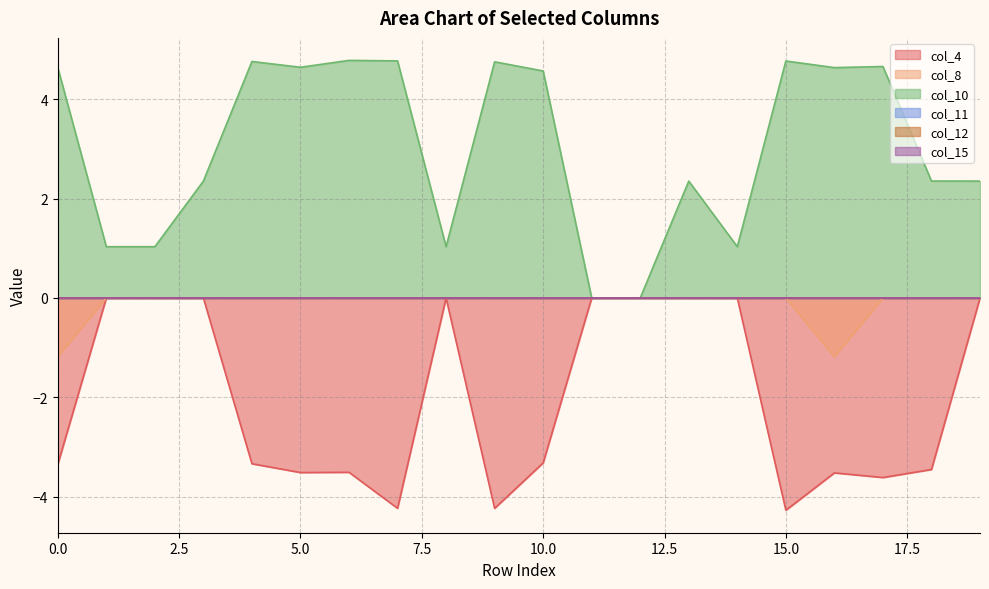

List the labels in order of col_4 value, smallest first.

15, 7, 9, 17, 16, 5, 6, 18, 0, 4, 10, 1, 2, 3, 8, 11, 12, 13, 14, 19